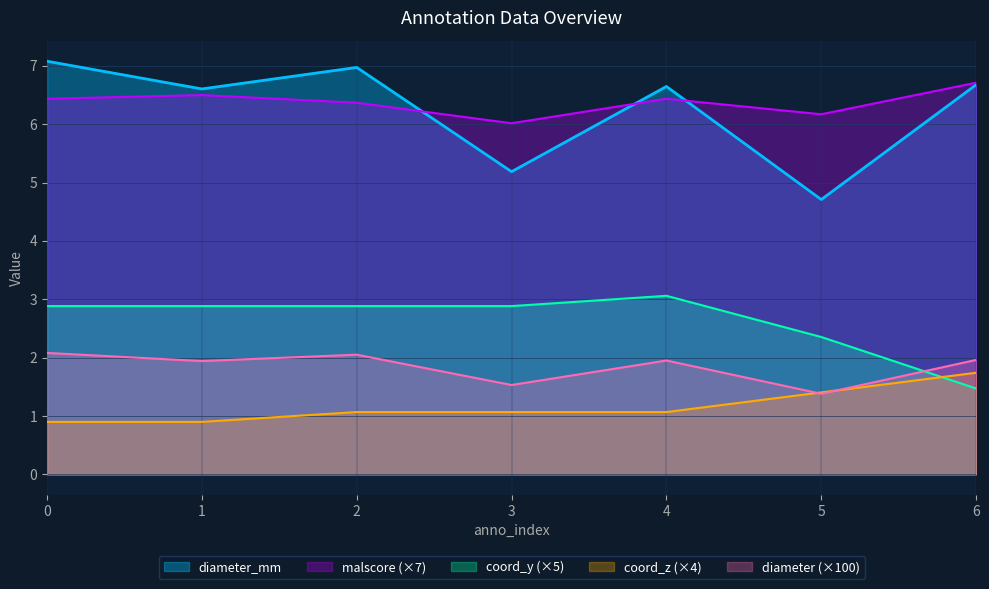

Count the number of categories in the chart.

7